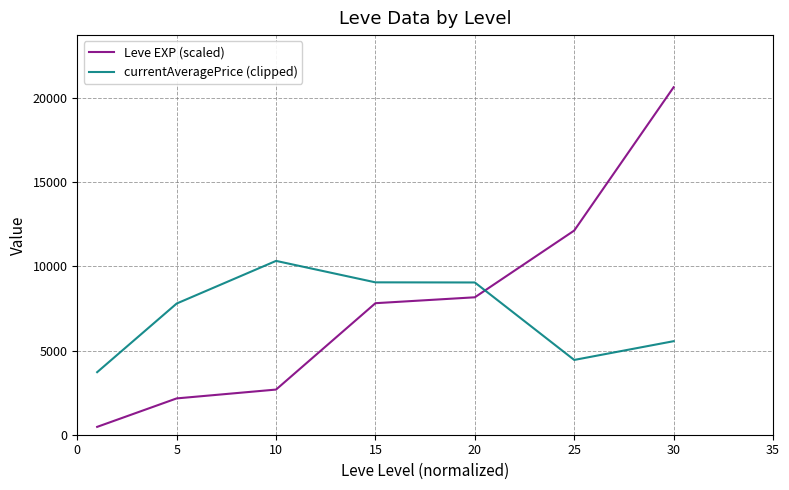

What is the difference between the second highest and second lowest values in the currentAveragePrice (clipped) series?

4611.2